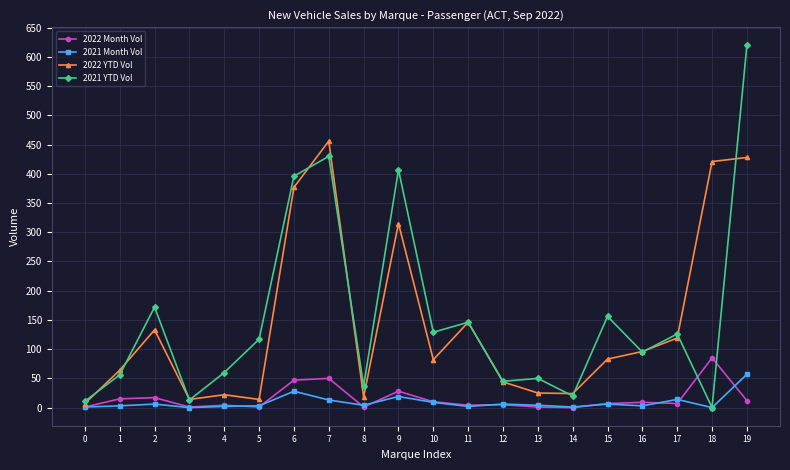

Where does the 2022 YTD Vol series first go above 83?

2